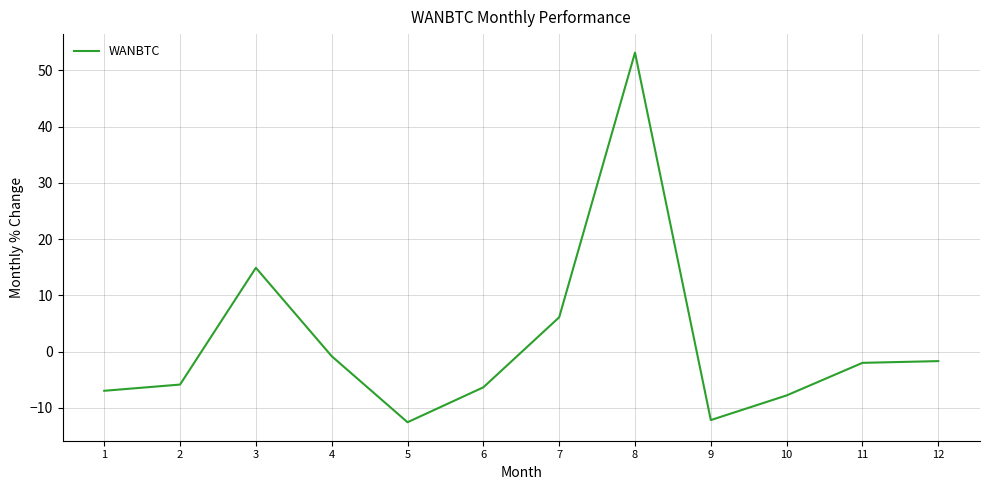

Reading right to left, list all the values displayed in this chart.

-1.7	-2.0	-7.8	-12.2	53.2	6.1	-6.4	-12.6	-0.8	14.9	-5.9	-7.0